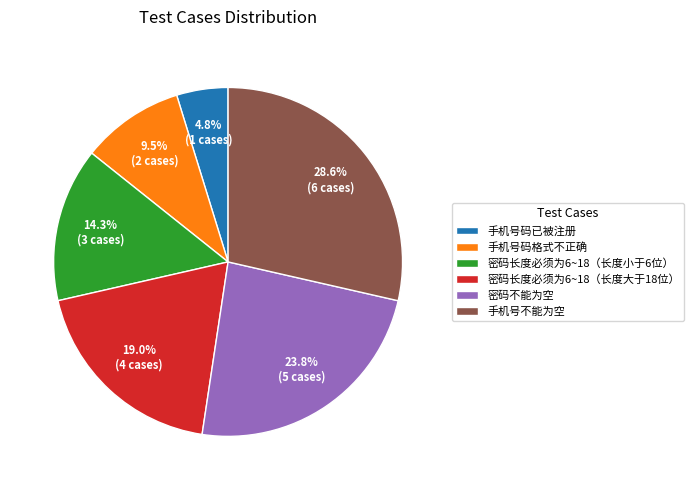

Do 手机号码格式不正确 and 密码长度必须为6~18（长度大于18位） together represent more than half of the pie?

No